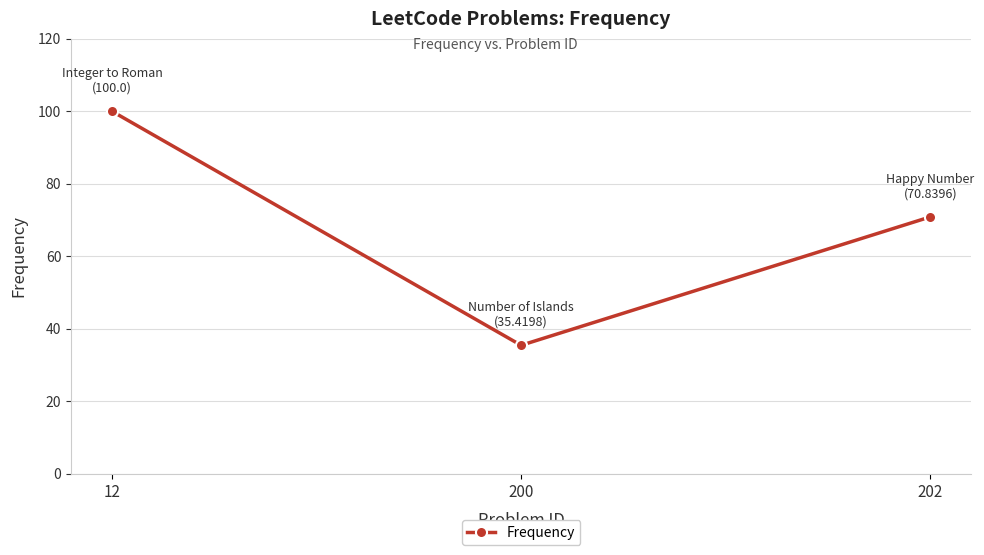

Rank the categories by value from highest to lowest.

12, 202, 200